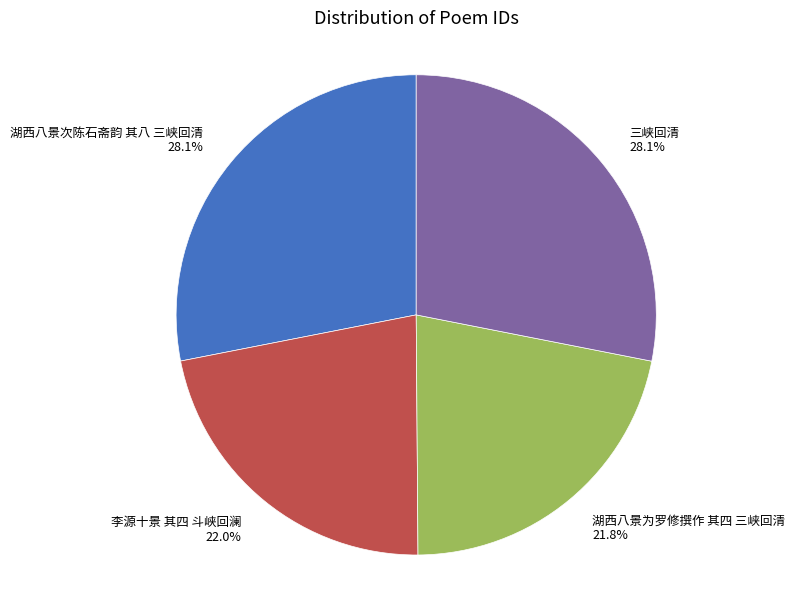

Is there any slice that represents more than half of the pie?

No